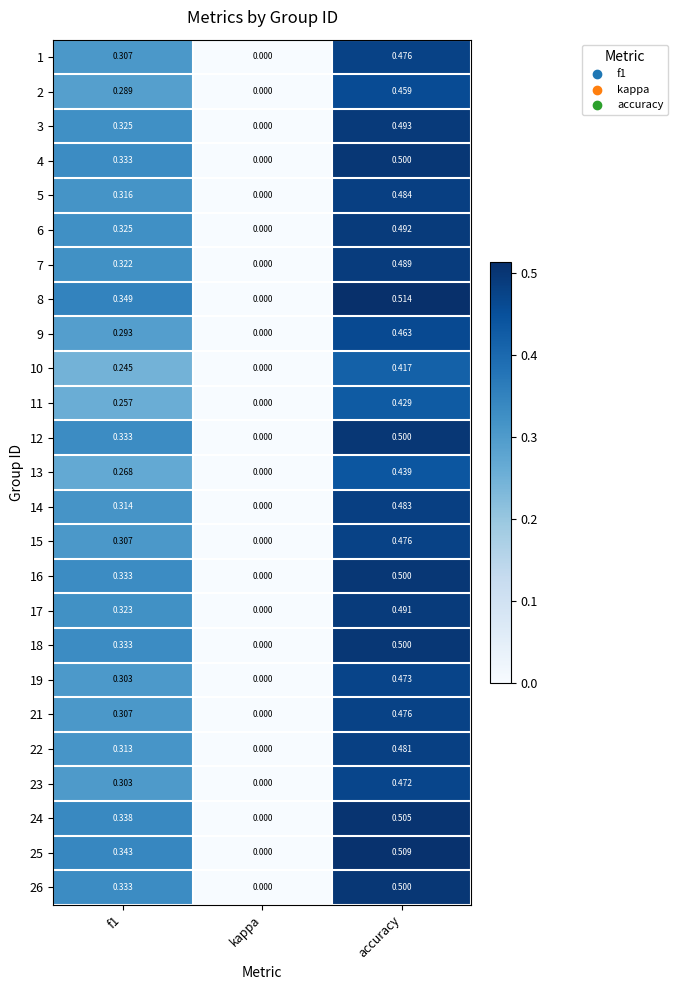

Which series changed the most between f1 and kappa?

8